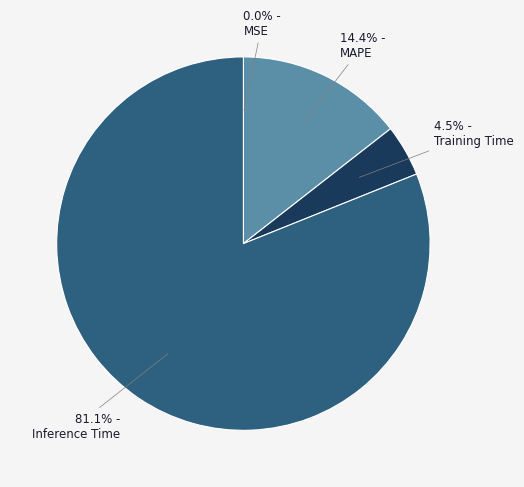

Is there any slice that represents more than half of the pie?

Yes